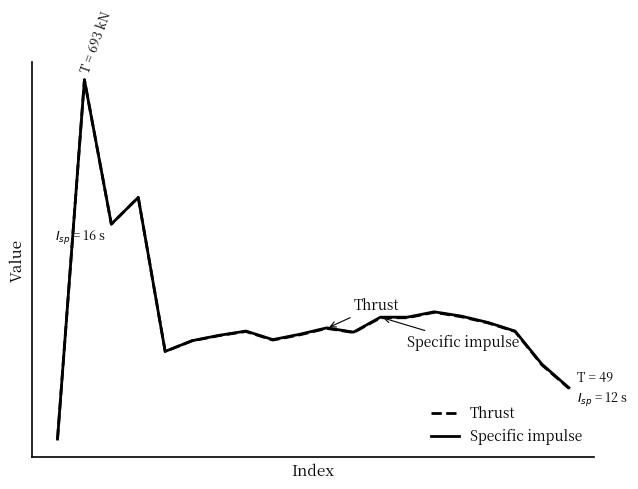

What are all the series names shown in the legend?

Thrust, Specific impulse